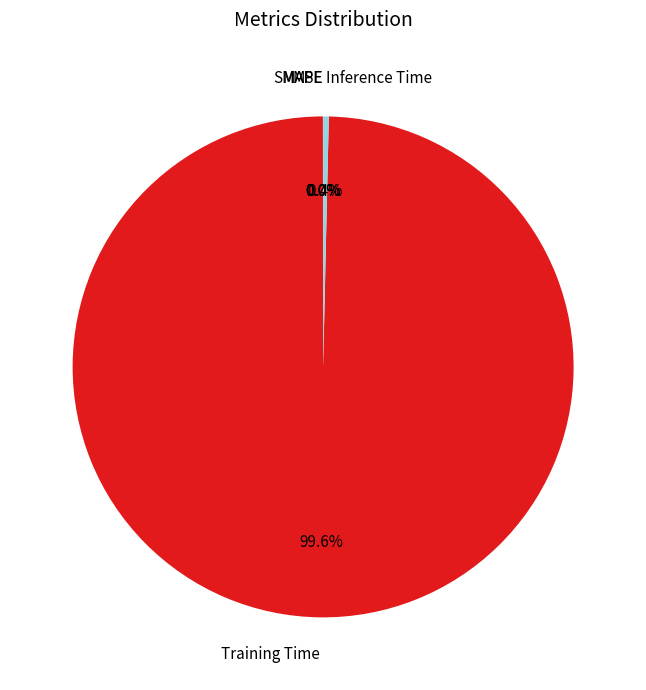

Which category accounts for the majority?

Training Time